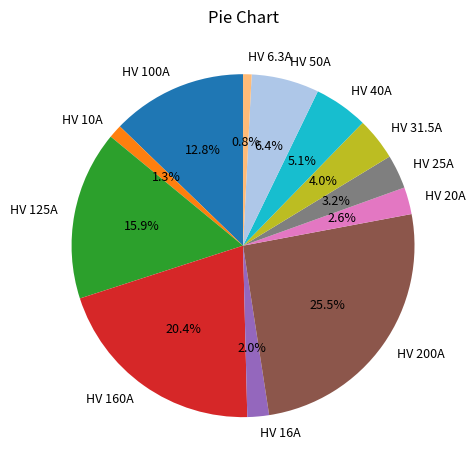

Is there any slice that represents more than half of the pie?

No